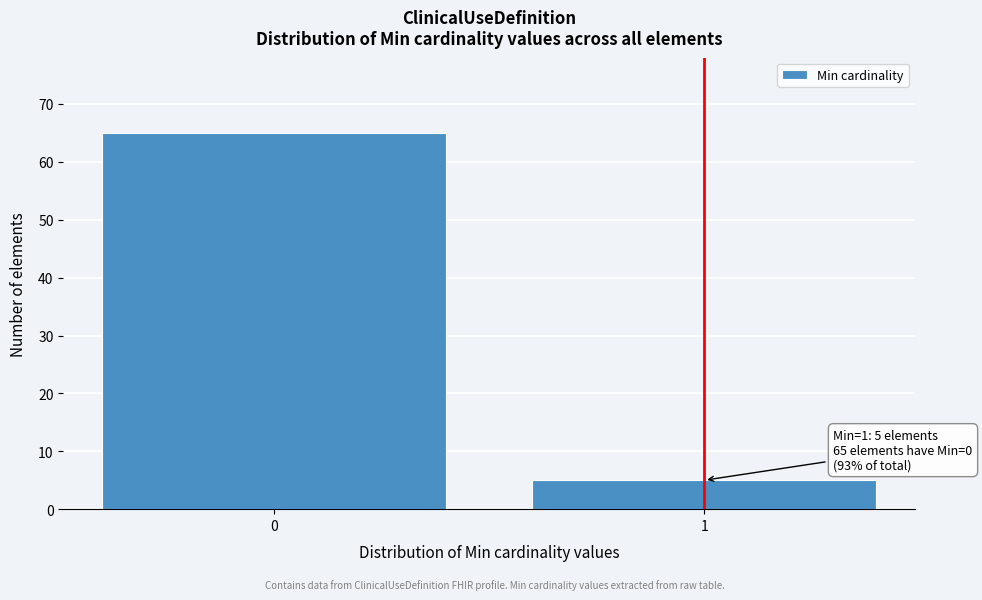

Reading left to right, extract all data points from this chart.

0=65	1=5